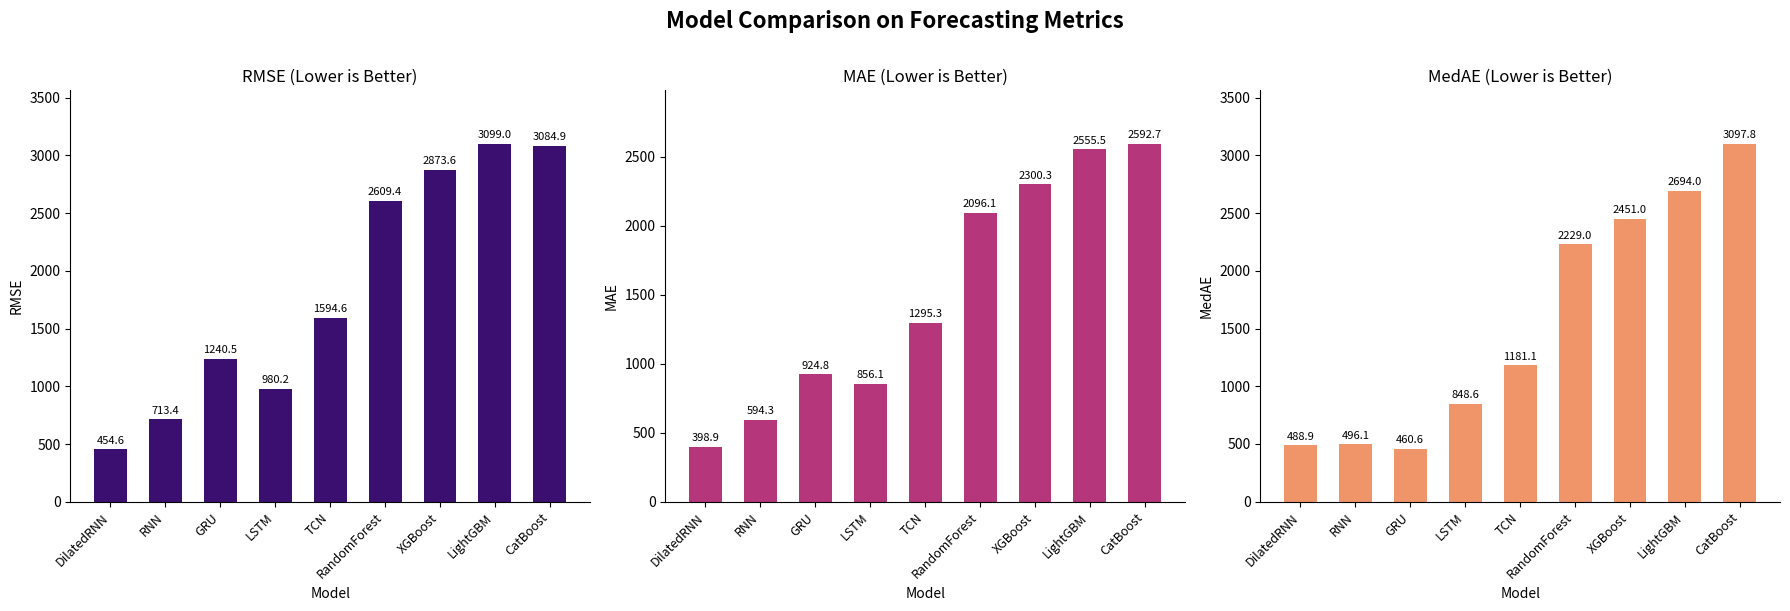

How many bars are there in total?

27